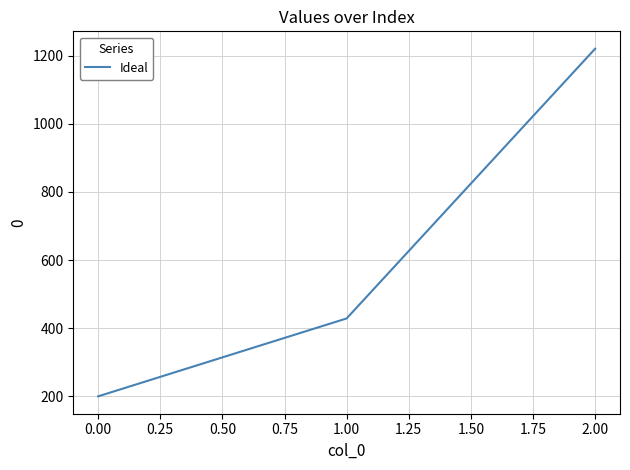

List the labels in order of value, smallest first.

0.00, 1.00, 2.00